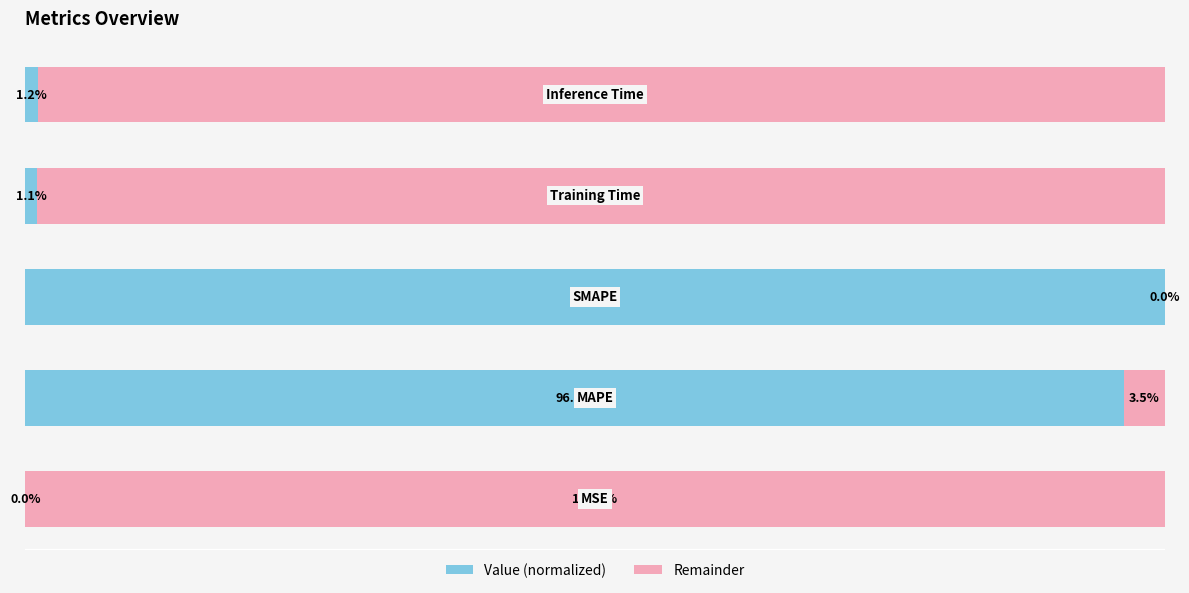

What is the highest value of the Value (normalized) series?

100.0